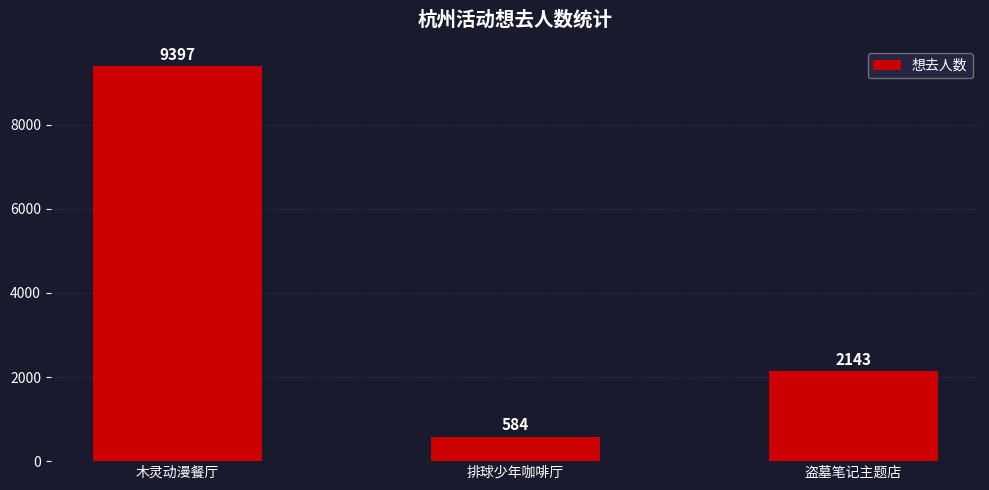

What position from the right is 盗墓笔记主题店?

1